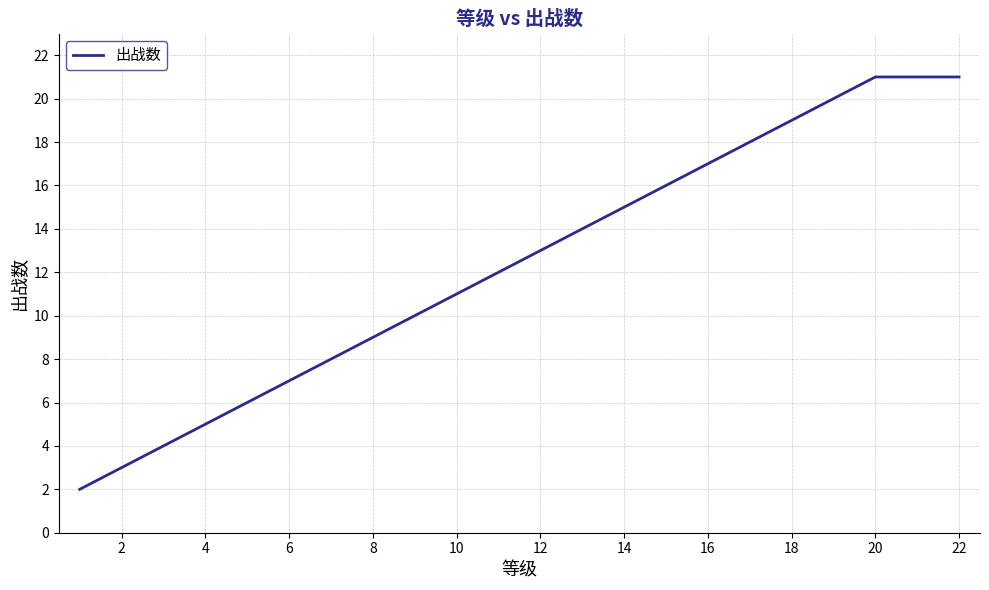

What is the maximum value shown in the chart?

21